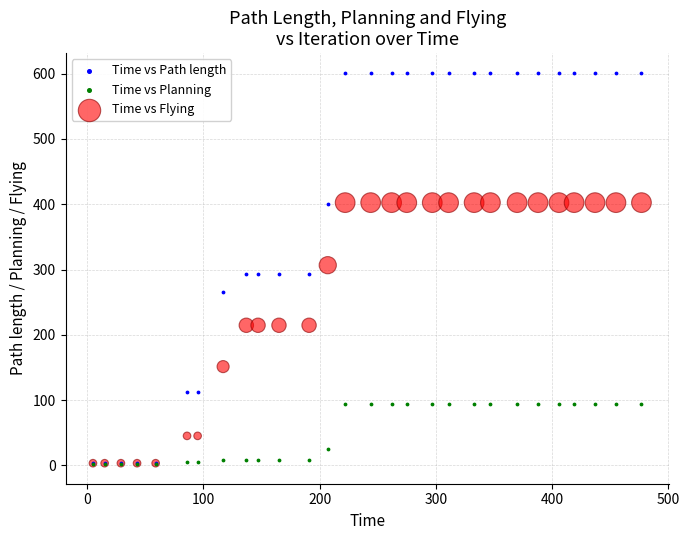

Which series has the widest spread of Y values?

Time vs Path length